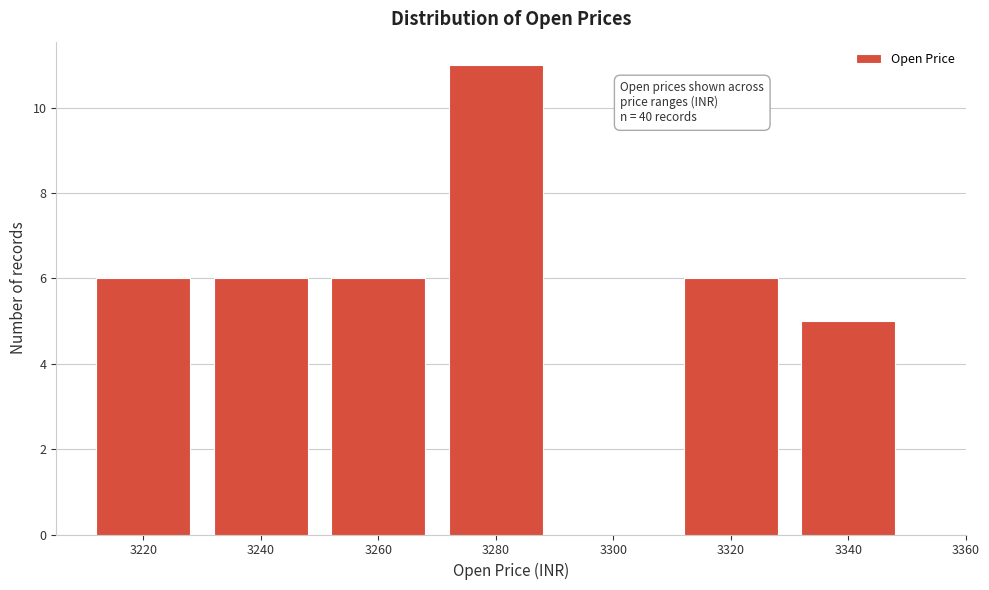

Reading right to left, list all the values displayed in this chart.

3340=5	3320=6	3300=0	3280=11	3260=6	3240=6	3220=6